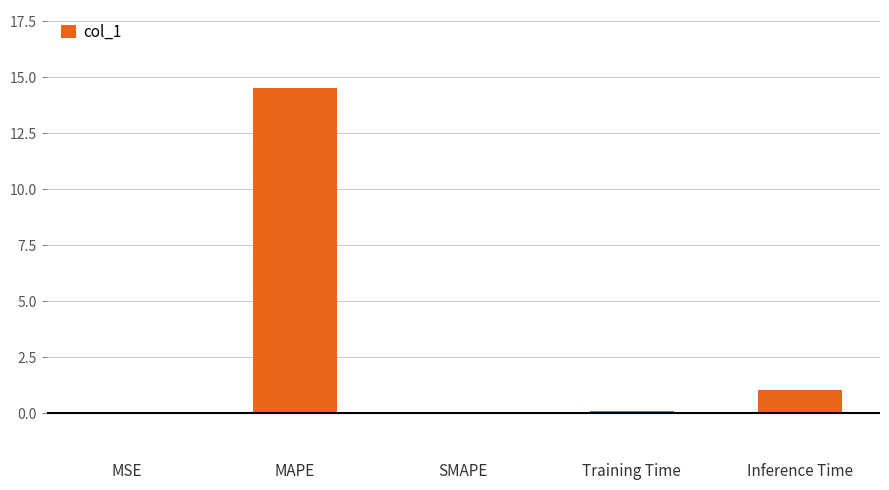

At which category does the chart reach its peak across all series?

MAPE